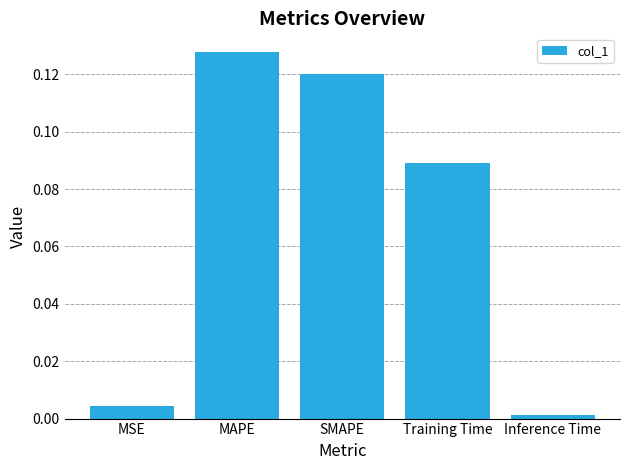

What is the label of the 5th bar from the left?

Inference Time